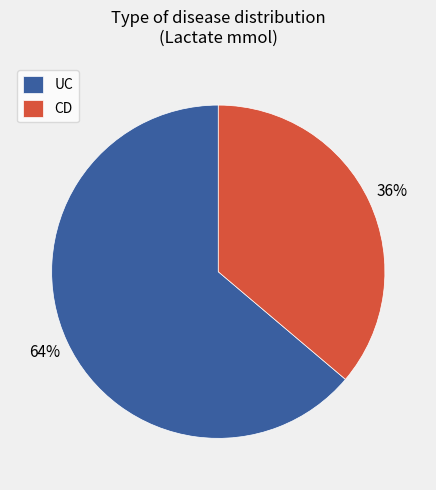

How many slices are in this pie chart?

2